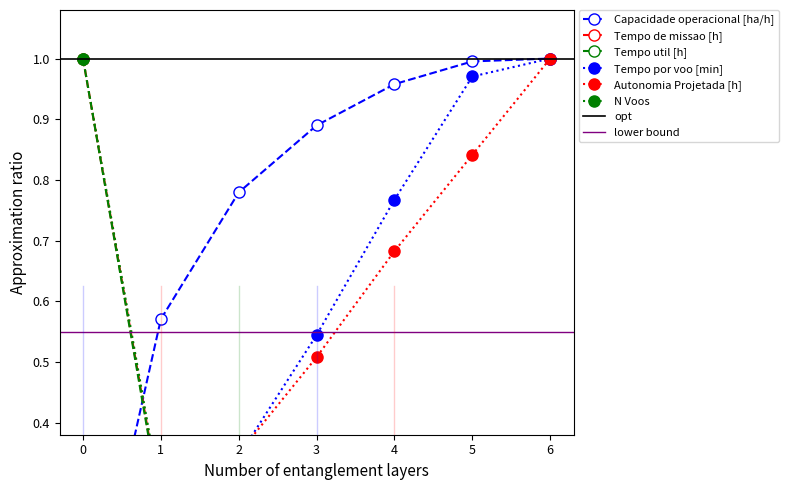

True or false: Tempo util [h] has a value of 0.0 at 4.

False